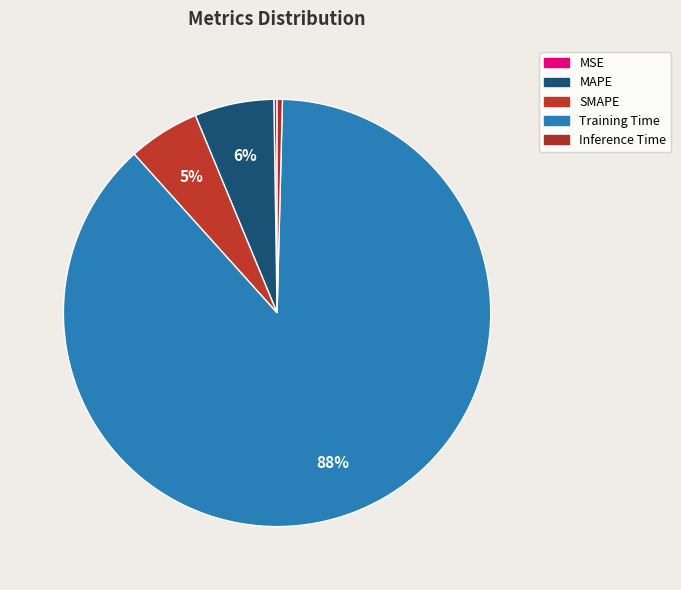

True or false: MSE accounts for 0% of the total.

True